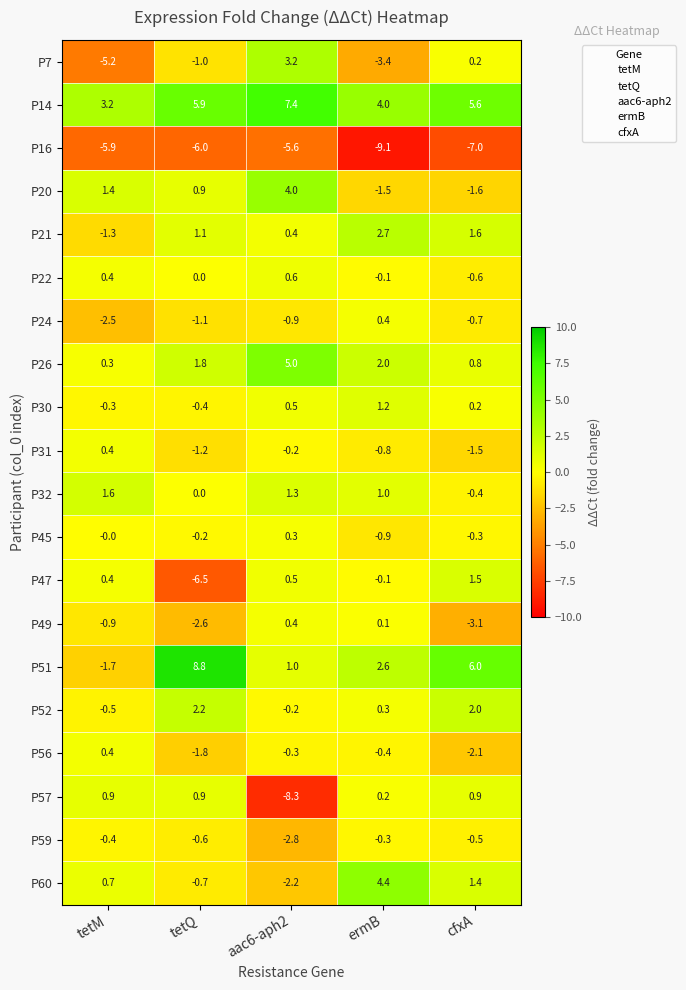

What is the sum of all P30 values?

1.2